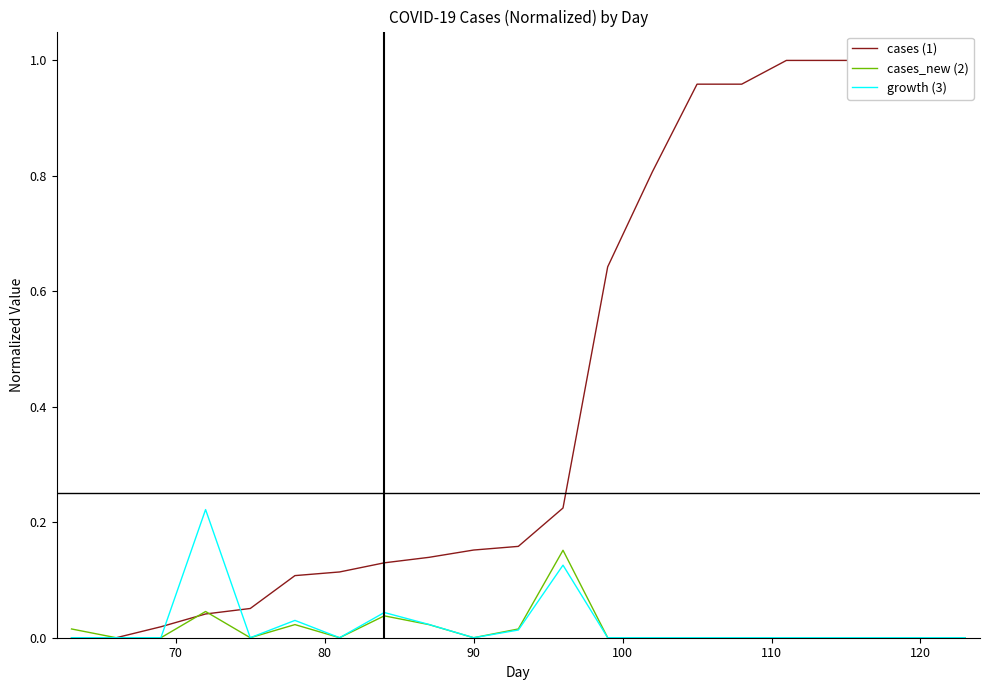

True or false: cases_new (2) has a value of 0.1 at 120.

False